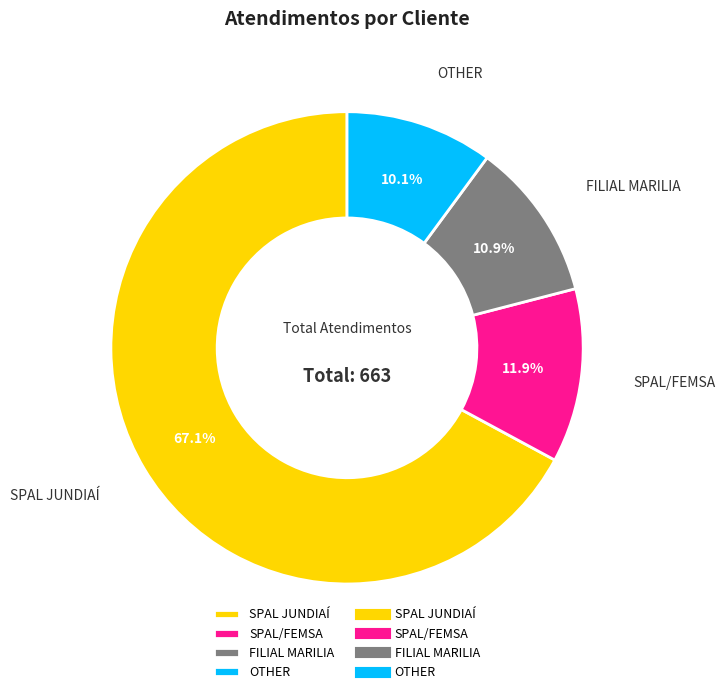

What is the smallest slice in the pie chart?

OTHER